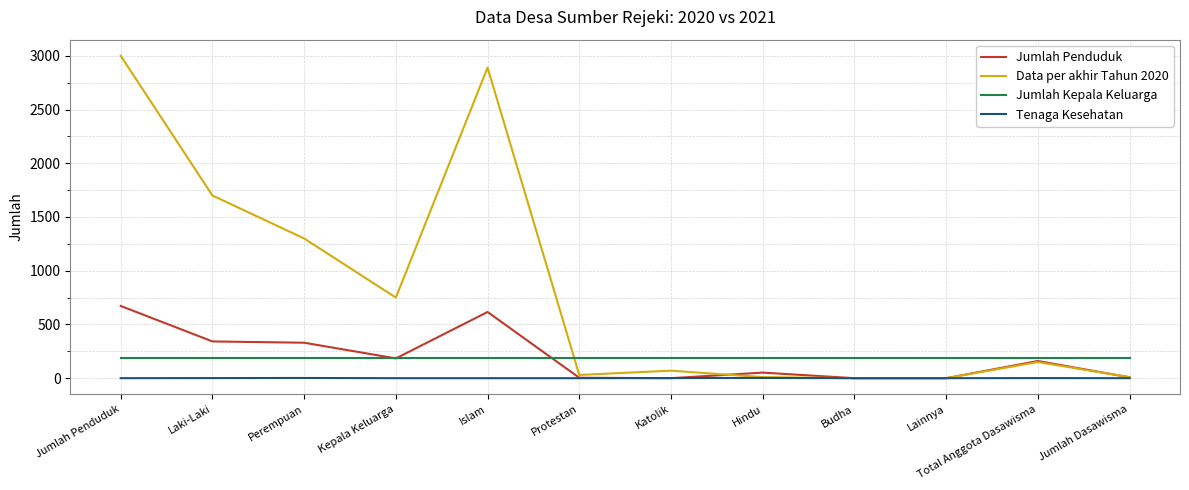

What is the highest value of the Jumlah Penduduk series?

672